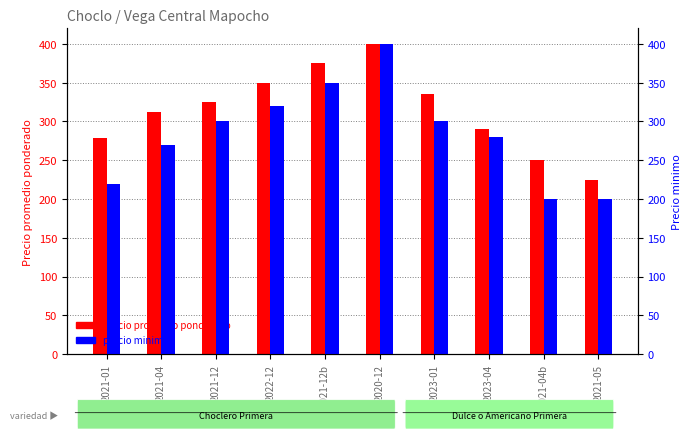

At how many categories does at least one series exceed 271?

8